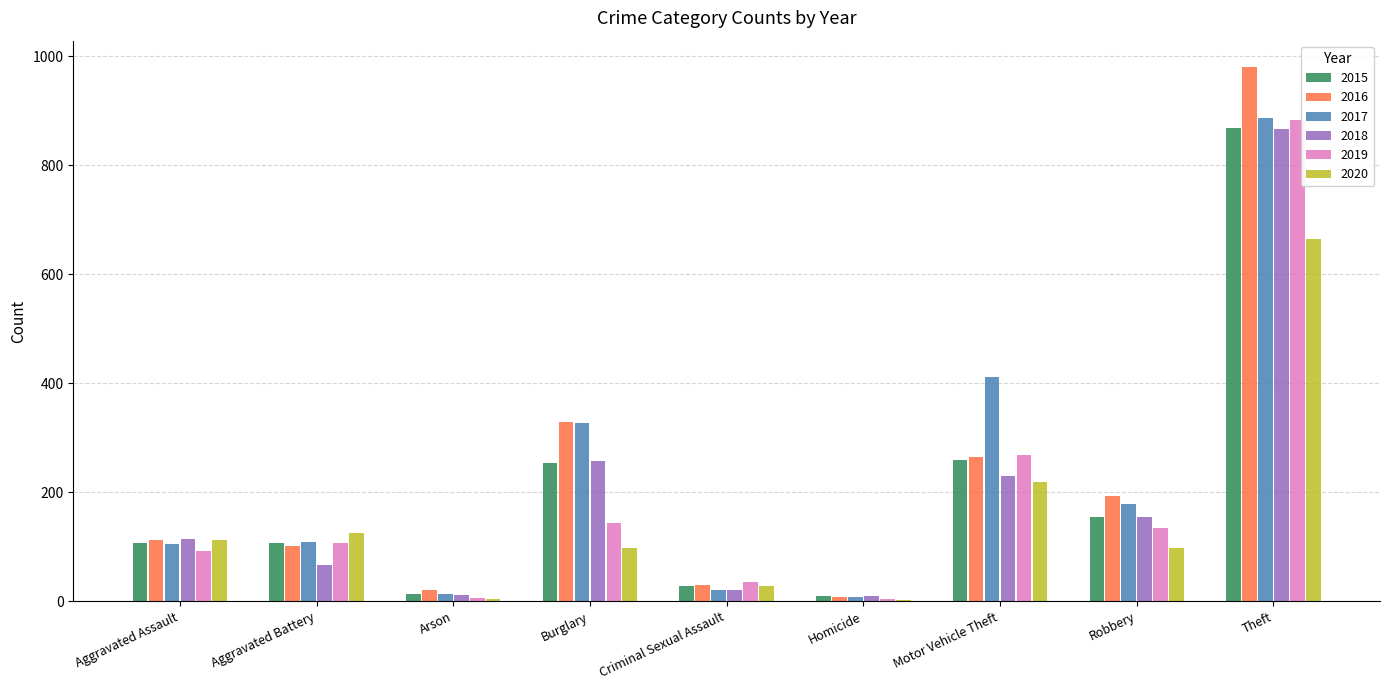

Where is 2018 nearest to the value 438?

Burglary